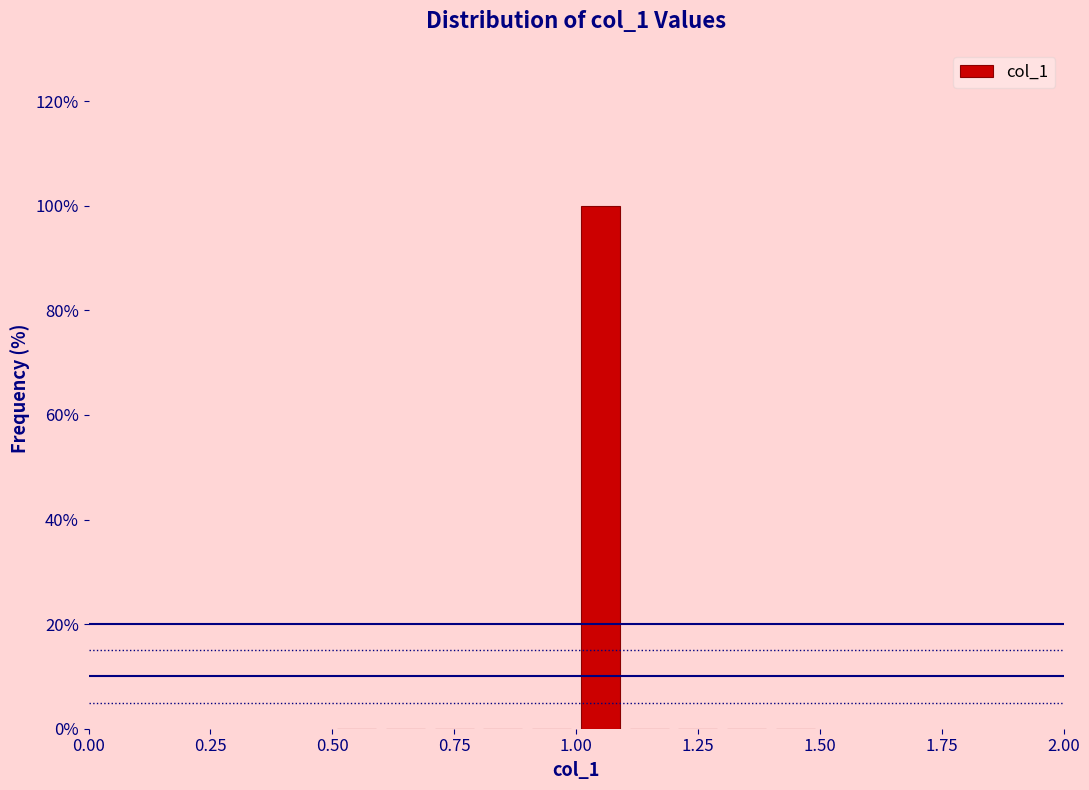

Read against the x-axis, roughly where is the centre of the tallest bar?

1.05